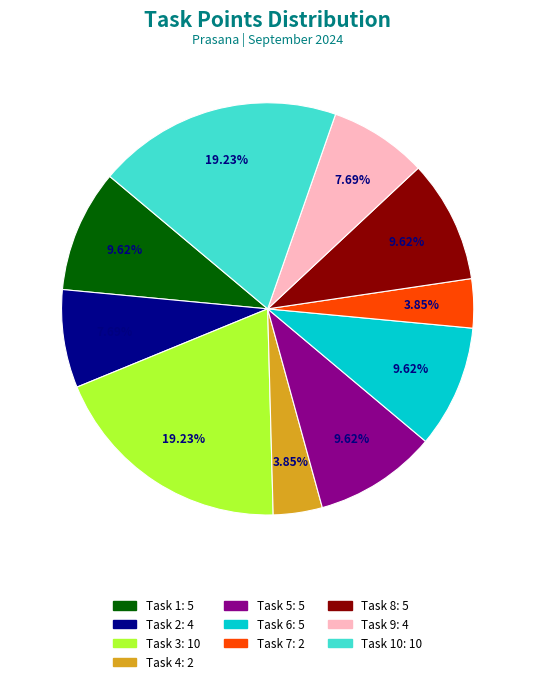

Does any single category account for the majority?

No